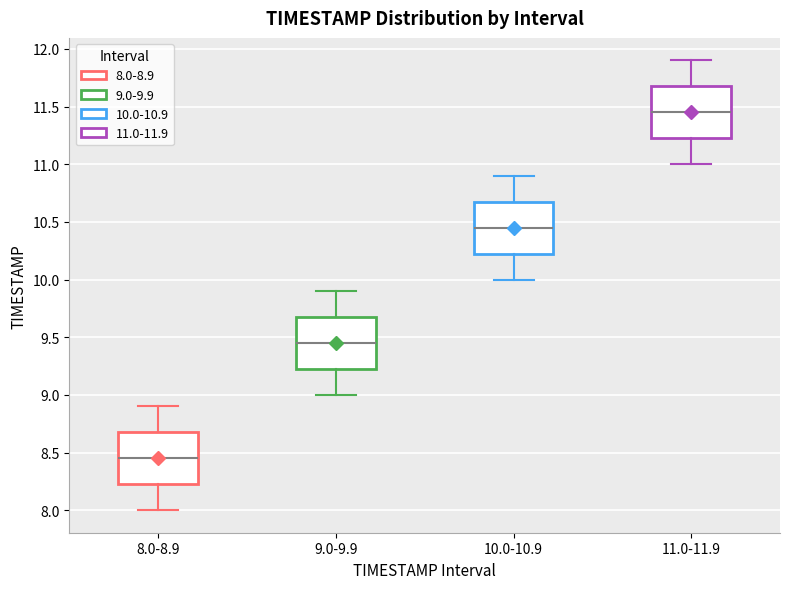

Where is the lower edge of the box for 11.0-11.9 on the y-axis? The values are not printed on the chart, so give them approximately, as read against the axis.

11.25